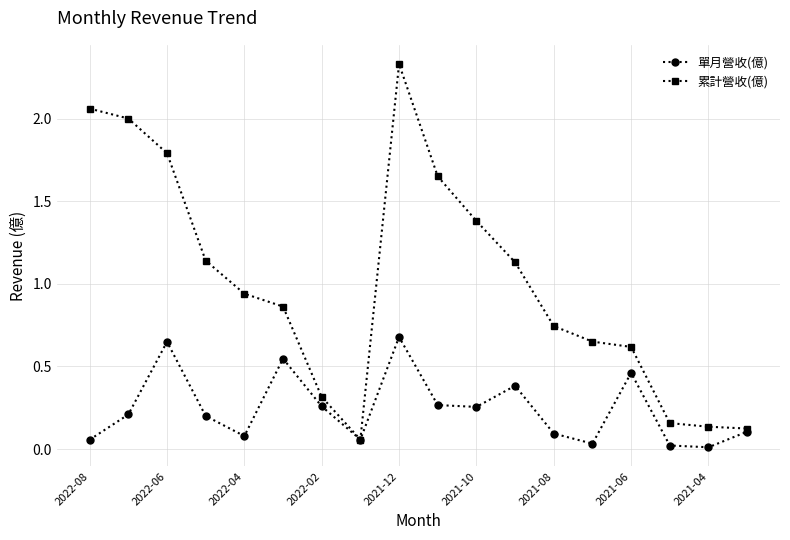

How many categories are shown in the chart?

18